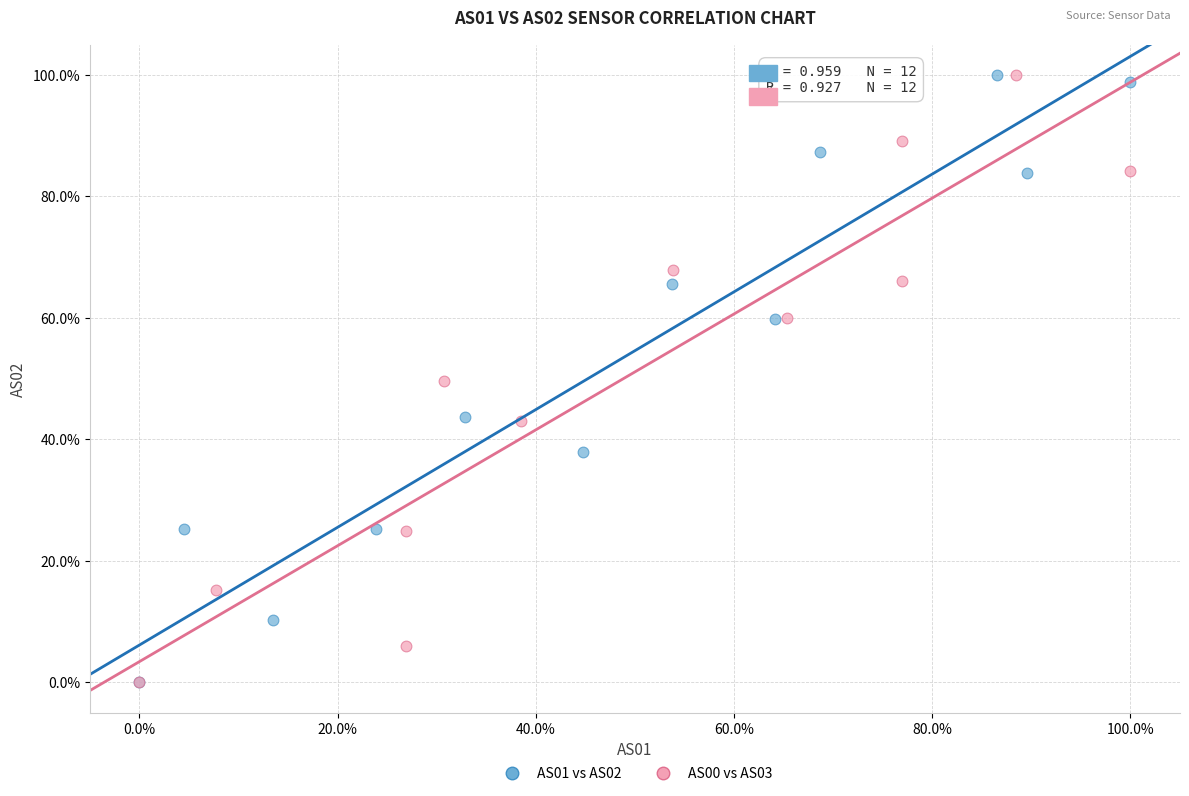

What are all the series names shown in the legend?

AS01 vs AS02, AS00 vs AS03